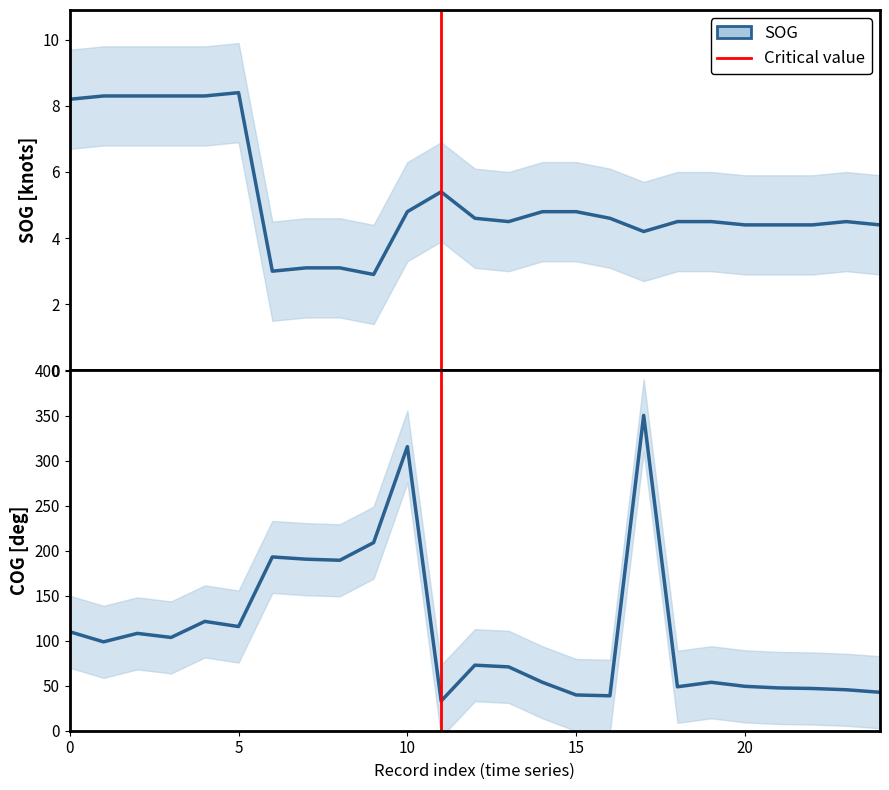

True or false: COG and SOG intersect in this chart.

False